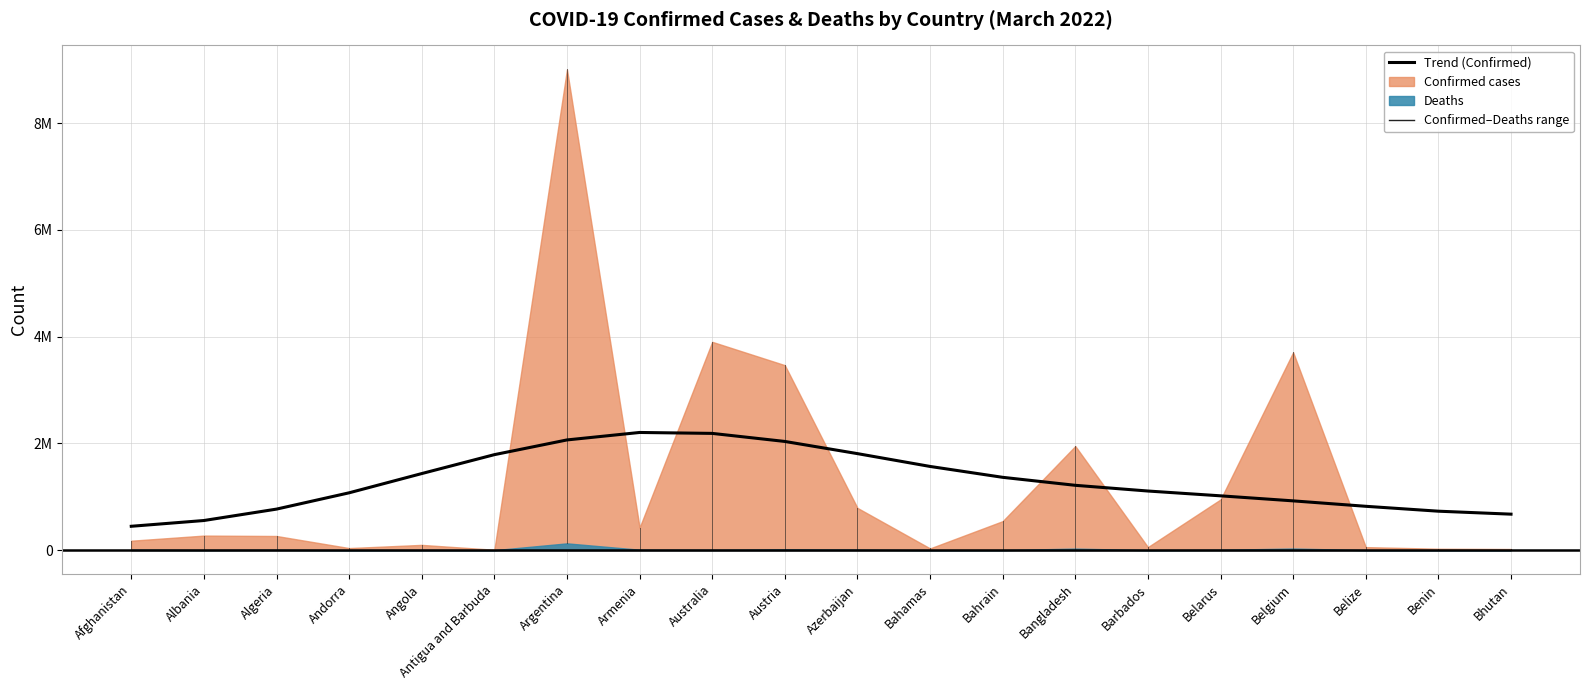

What is the change in value from Armenia to Bhutan?

-1530546